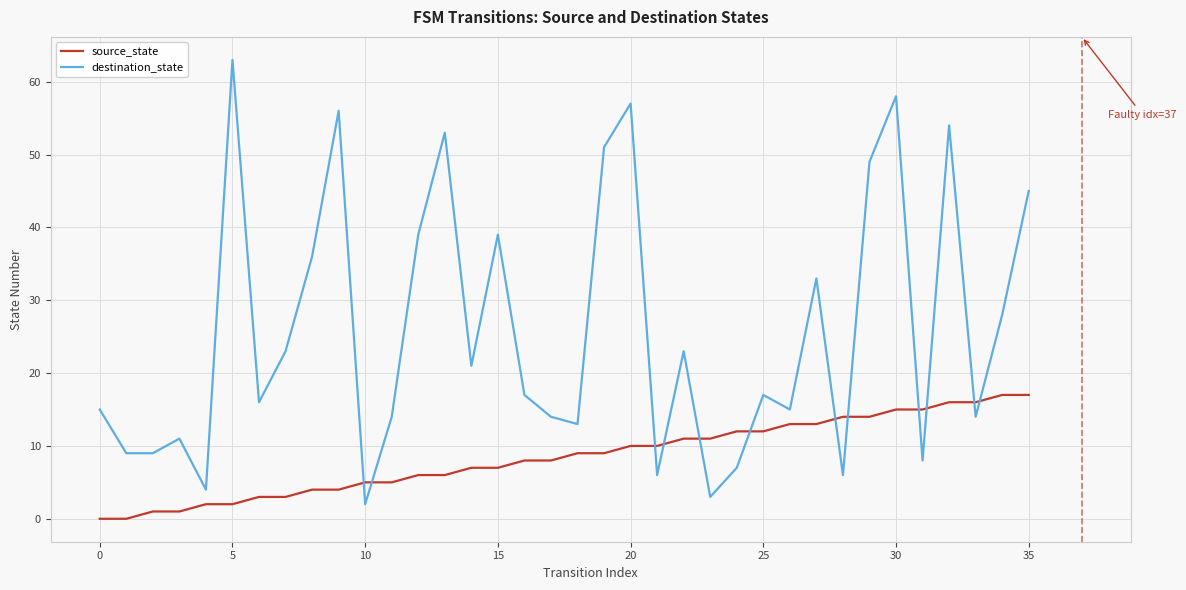

Rank the series by their average value, from highest to lowest.

destination_state, source_state